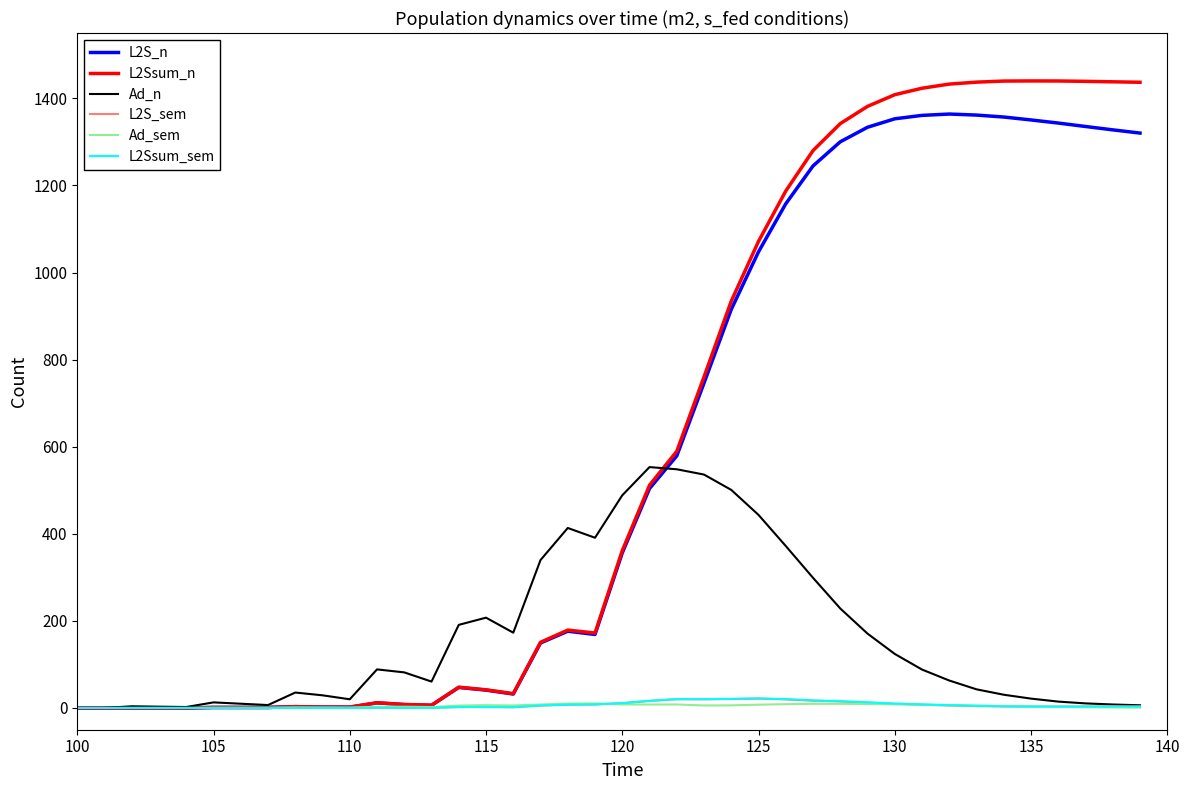

Which series has the widest spread of values?

L2Ssum_n